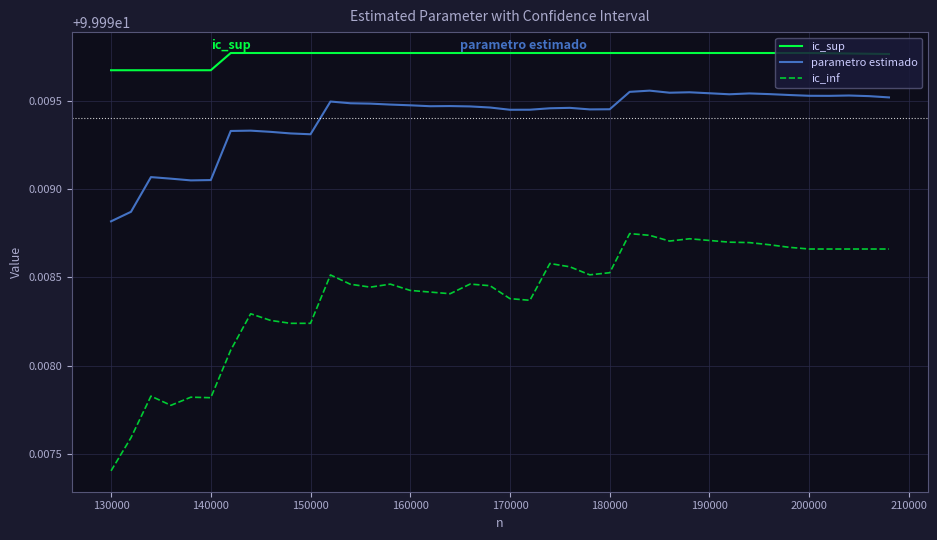

List the series in order of their overall mean, highest first.

ic_sup, parametro estimado, ic_inf